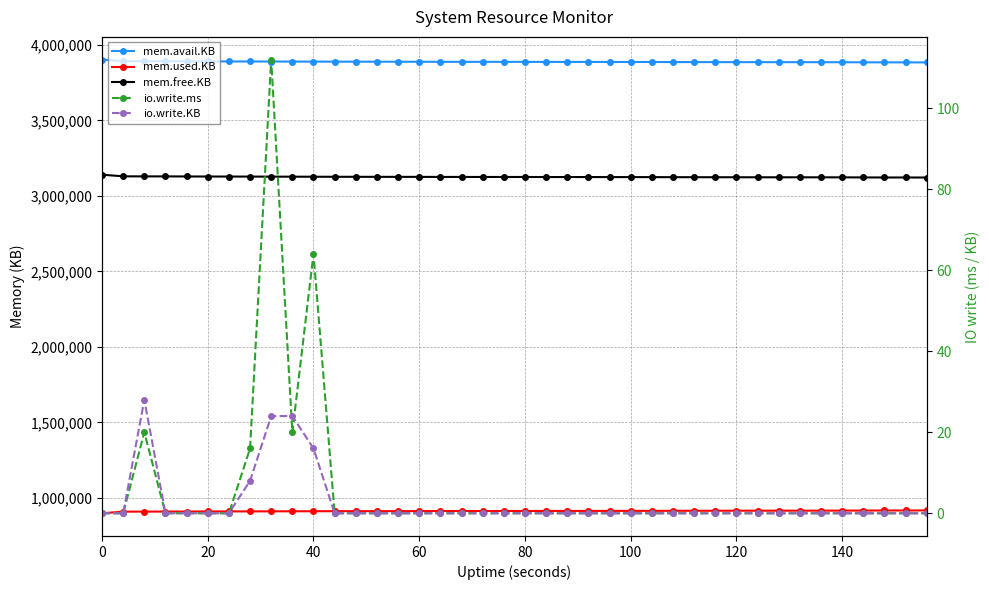

Reading left to right, what are all the values shown in this chart?

mem.avail.KB: 3902940	3892080	3891716	3891656	3891292	3890764	3890624	3890324	3890076	3889720	3889440	3889100	3888976	3888696	3888604	3888480	3888108	3887984	3887860	3887860	3887704	3887424	3887424	3887332	3887084	3886992	3886932	3886436	3886280	3886156	3885908	3885784	3885692	3885724	3885476	3885320	3884824	3884452	3884420	3884172
mem.used.KB: 897984	908844	909216	909276	909640	910168	910308	910608	910856	911220	911500	911840	911964	912244	912336	912460	912832	912956	913080	913080	913236	913516	913516	913608	913856	913948	914008	914504	914660	914784	915032	915156	915248	915216	915464	915620	916116	916488	916520	916768
mem.free.KB: 3140520	3129660	3129288	3129228	3128864	3128336	3128196	3127896	3127648	3127284	3127004	3126664	3126540	3126260	3126168	3126044	3125672	3125548	3125424	3125424	3125268	3124988	3124988	3124896	3124648	3124556	3124496	3124000	3123844	3123720	3123472	3123348	3123256	3123288	3123040	3122884	3122388	3122016	3121984	3121736
io.write.ms: 0	0	20	0	0	0	0	16	112	20	64	0	0	0	0	0	0	0	0	0	0	0	0	0	0	0	0	0	0	0	0	0	0	0	0	0	0	0	0	0
io.write.KB: 0	0	28	0	0	0	0	8	24	24	16	0	0	0	0	0	0	0	0	0	0	0	0	0	0	0	0	0	0	0	0	0	0	0	0	0	0	0	0	0